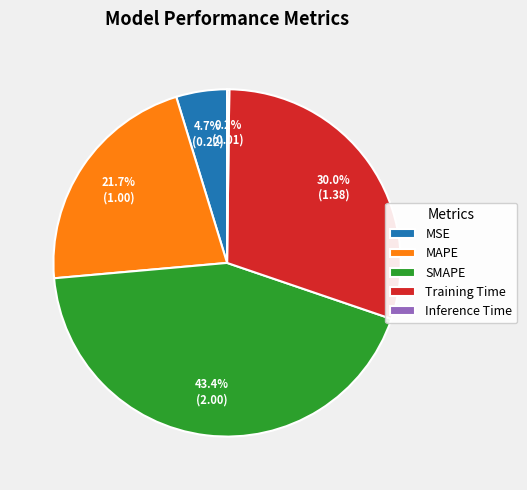

Which slice is the largest?

SMAPE